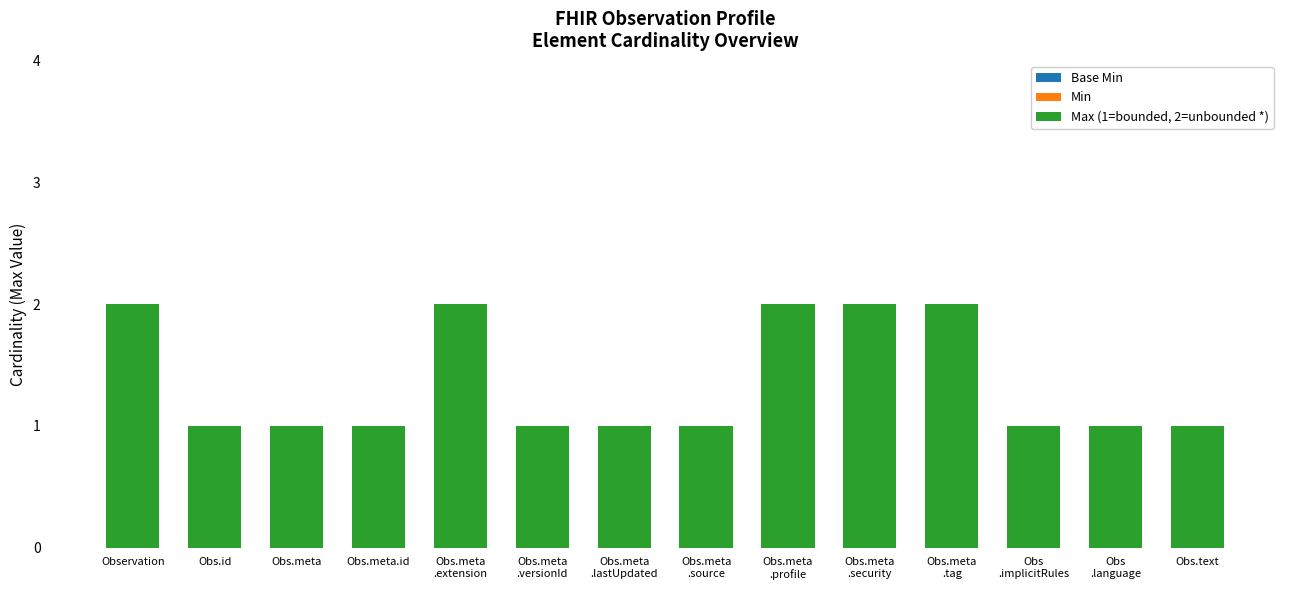

True or false: the data shows 1 at Obs.text.

True